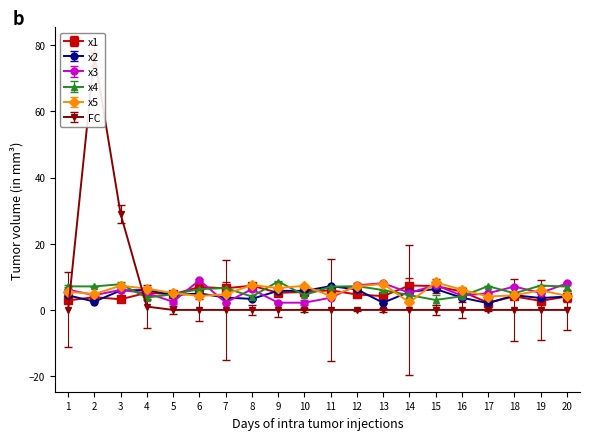

Reading left to right, what are all the values shown in this chart?

x1: 1=2.9	2=3.9	3=3.2	4=5.2	5=4.7	6=6.9	7=6.5	8=7.3	9=5.2	10=5.4	11=5.9	12=4.7	13=4.2	14=7.4	15=7.2	16=5.5	17=2.2	18=4.1	19=2.7	20=4.0
x2: 1=4.4	2=2.5	3=5.9	4=6.0	5=4.5	6=5.0	7=3.7	8=3.3	9=5.8	10=5.7	11=7.2	12=6.2	13=2.2	14=5.5	15=6.3	16=3.7	17=2.0	18=4.4	19=3.6	20=4.0
x3: 1=6.1	2=4.5	3=6.0	4=5.1	5=2.5	6=9.0	7=2.2	8=6.2	9=2.2	10=2.2	11=3.7	12=7.4	13=8.1	14=5.2	15=7.5	16=4.3	17=5.0	18=7.1	19=5.1	20=8.0
x4: 1=7.1	2=7.1	3=7.8	4=3.7	5=4.7	6=6.3	7=6.6	8=4.0	9=8.6	10=4.5	11=7.0	12=7.2	13=6.0	14=4.5	15=3.0	16=4.1	17=7.2	18=5.0	19=7.4	20=7.0
x5: 1=5.5	2=4.8	3=7.3	4=6.4	5=5.1	6=4.2	7=4.7	8=7.5	9=6.6	10=7.3	11=4.2	12=7.1	13=7.8	14=2.3	15=8.3	16=6.1	17=4.1	18=4.4	19=5.9	20=4.2
FC: 1=0.0	2=77.0	3=29.0	4=1.0	5=0.0	6=0.0	7=0.0	8=0.0	9=0.0	10=0.0	11=0.0	12=0.0	13=0.0	14=0.0	15=0.0	16=0.0	17=0.0	18=0.0	19=0.0	20=0.0